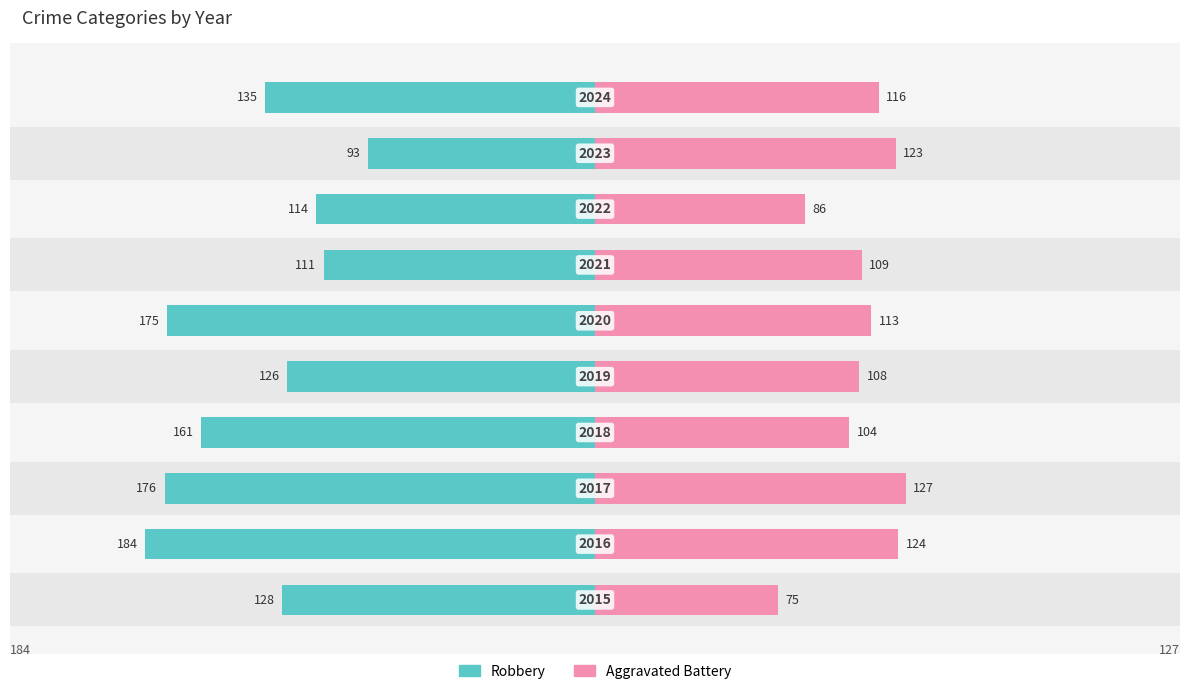

Is it true that Robbery equals -234 at 5?

False